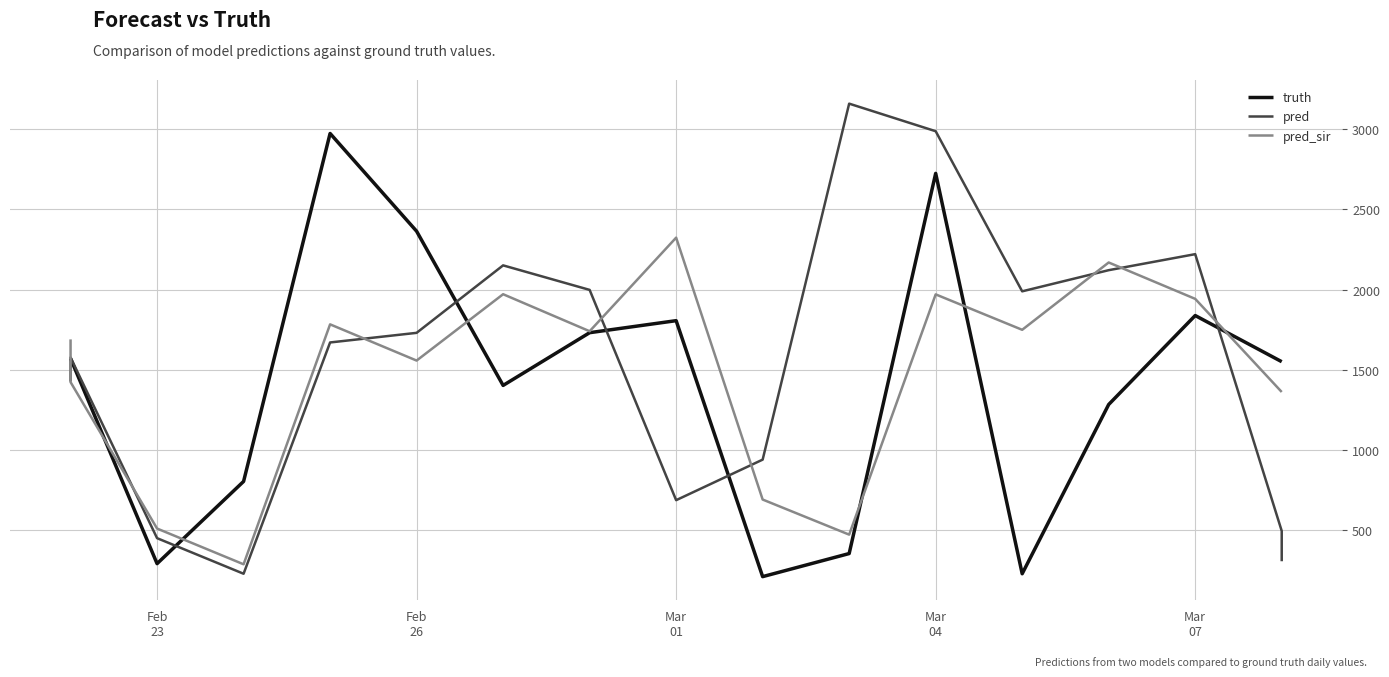

Rank the series by their maximum value, from highest to lowest.

pred, truth, pred_sir